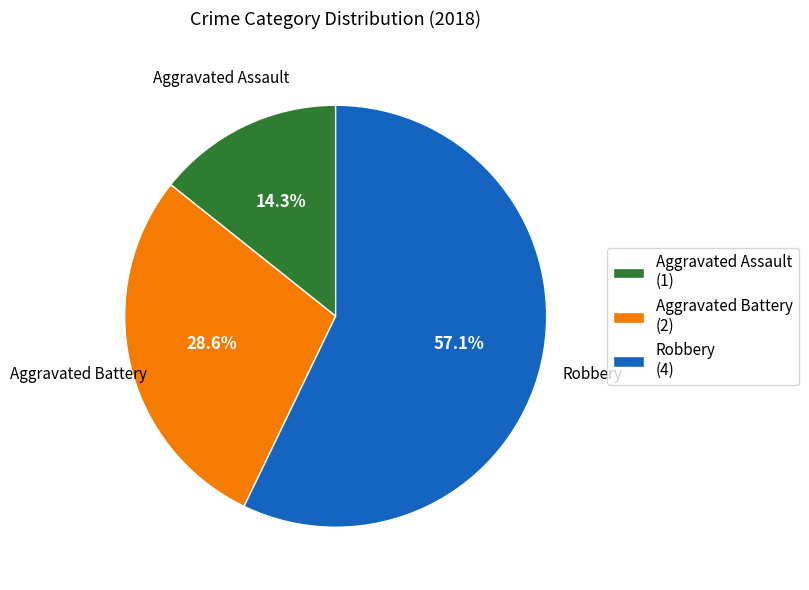

Which category accounts for the majority?

Robbery